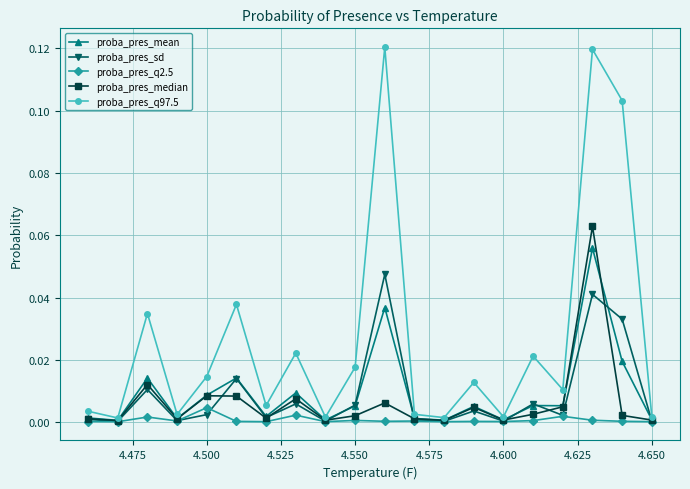

Which series has the largest total across all categories?

proba_pres_q97.5